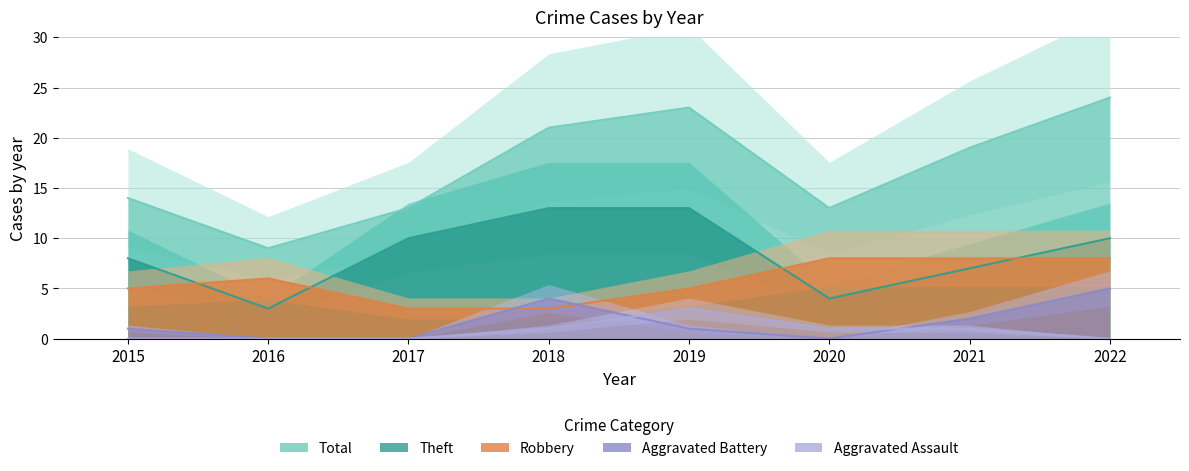

Which series has the widest spread of values?

Total